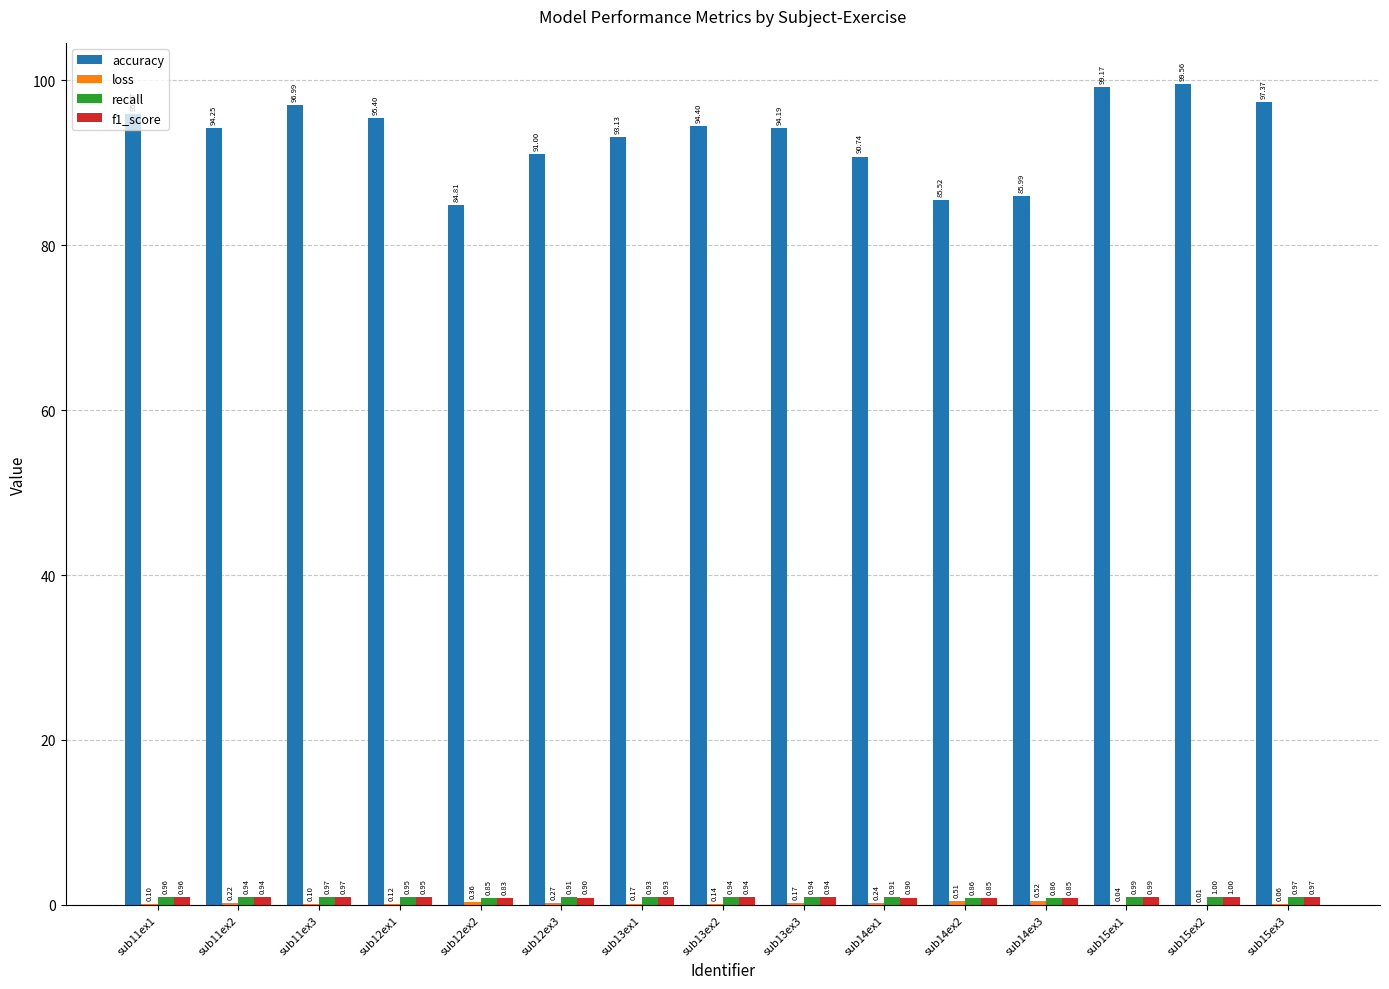

At which category is the sum across all series the highest?

sub15ex2